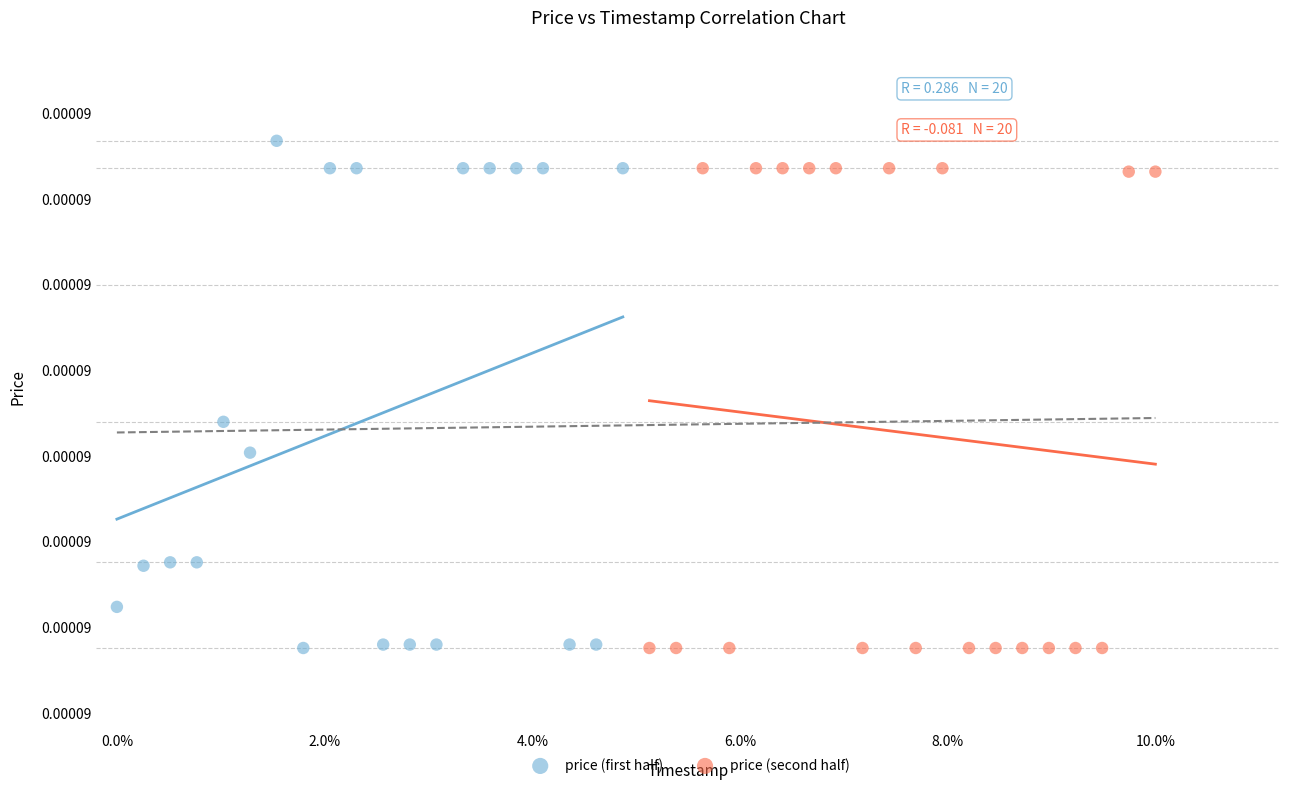

Which series has the largest Y range (max minus min)?

price (first half)